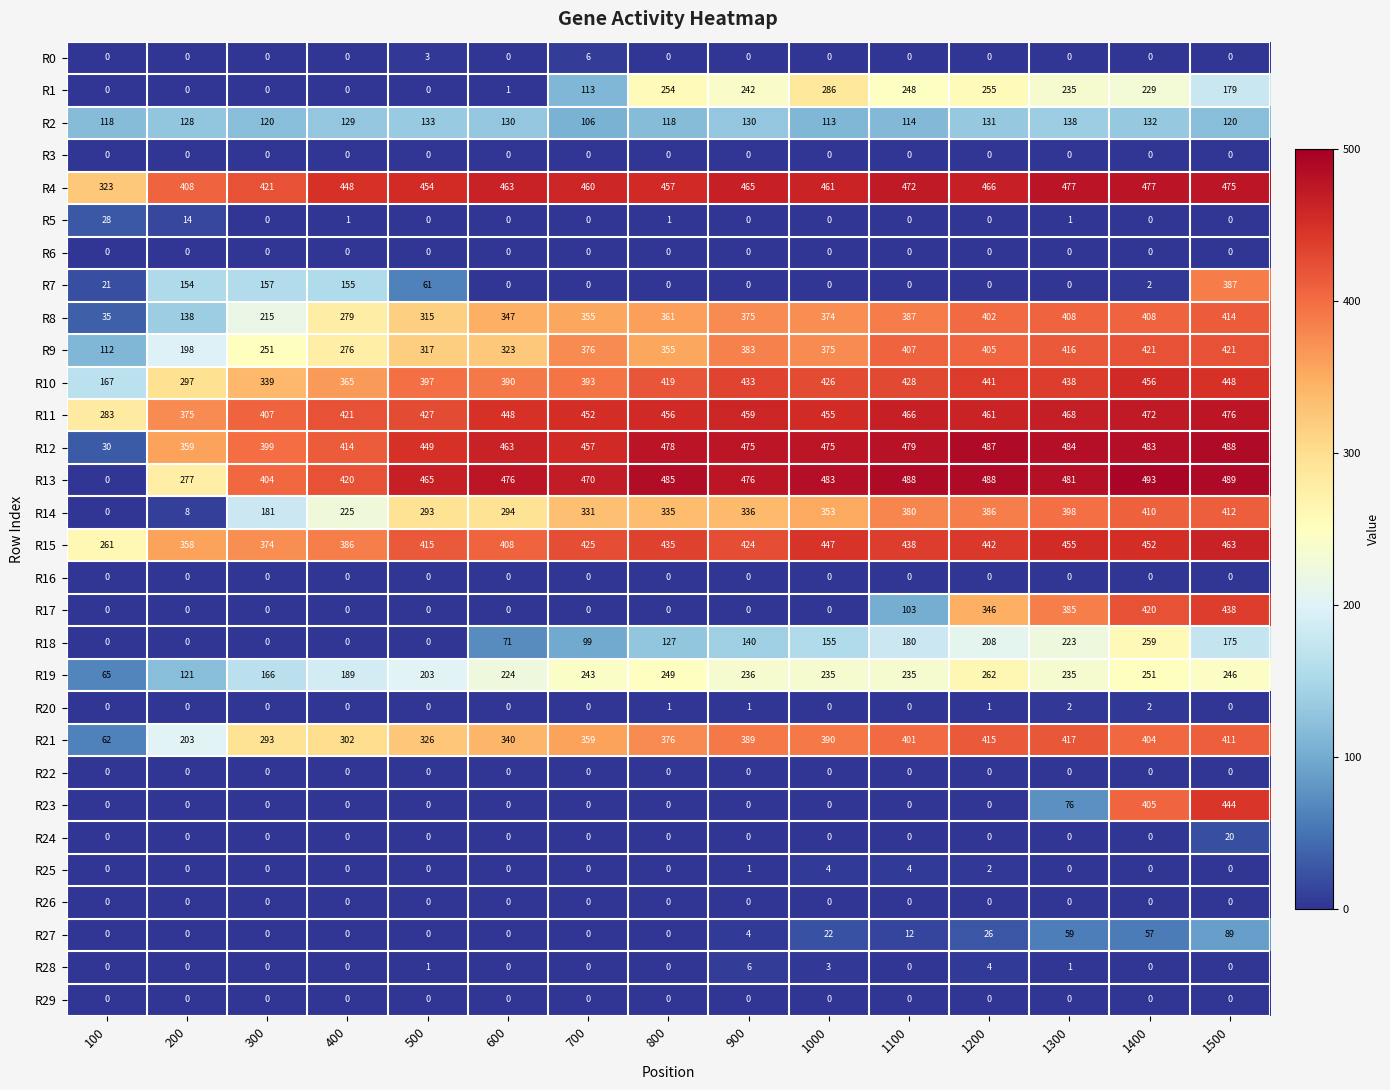

How many series are shown in this chart?

30